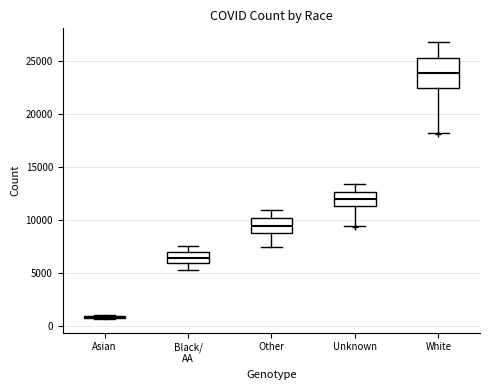

Comparing the boxes themselves (not the whiskers), which one is the tallest?

White